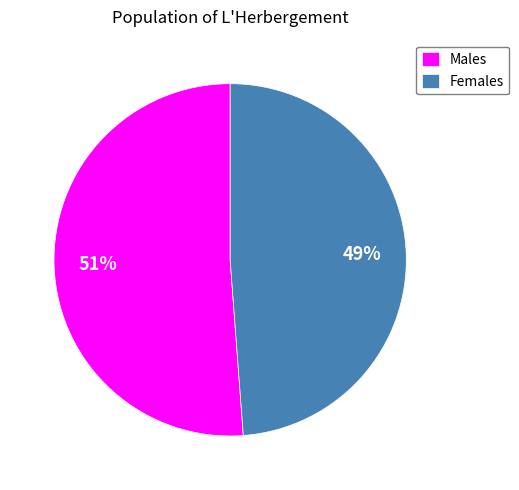

Which slice is the smallest?

Females